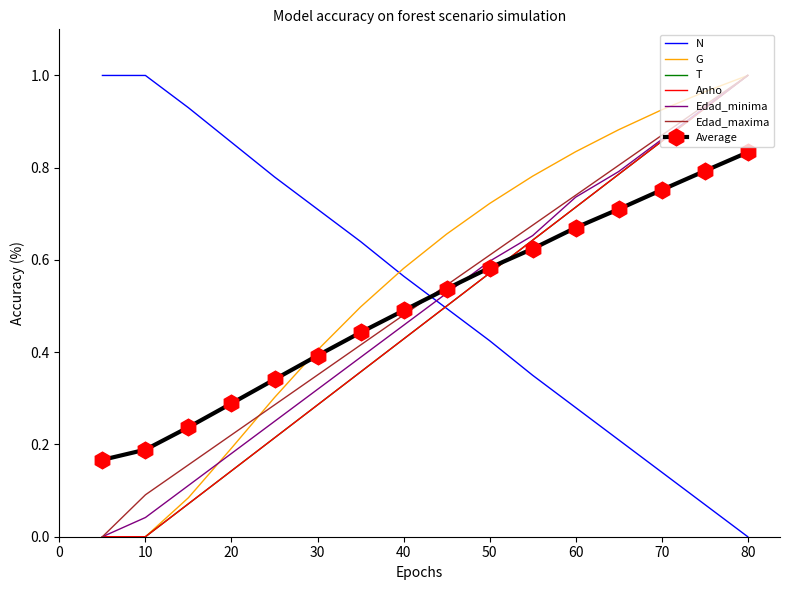

At which label is Anho closest to 0?

5